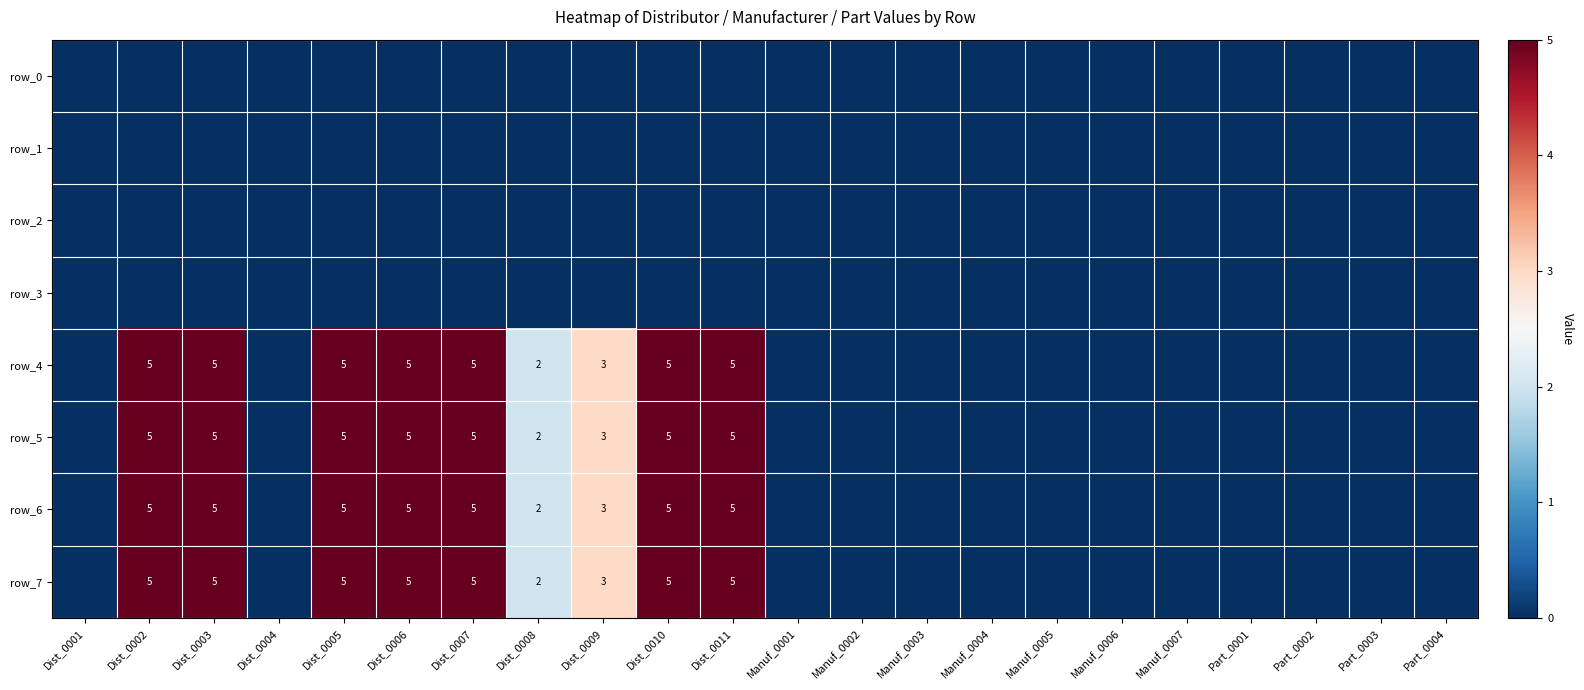

Which series changed the most between Dist_0004 and Manuf_0007?

row_0